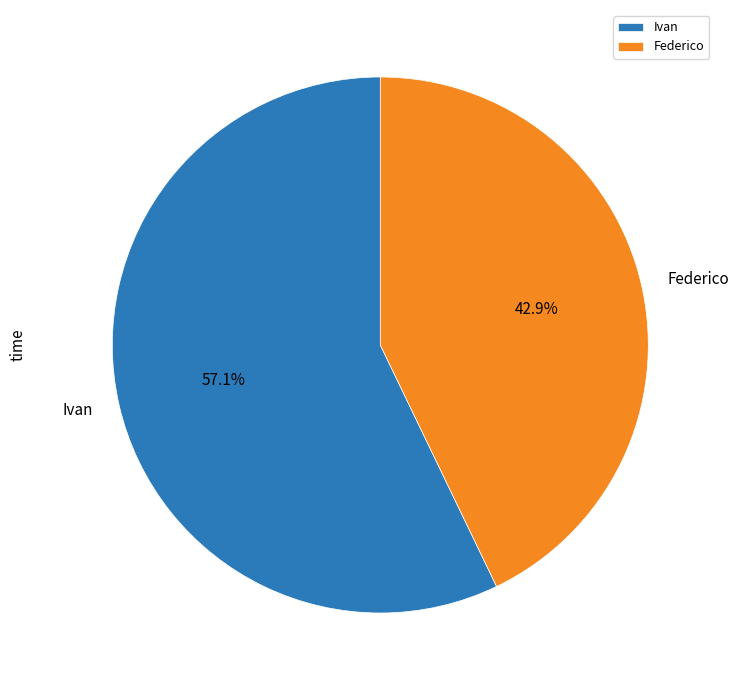

Is there a majority slice in this chart?

Yes